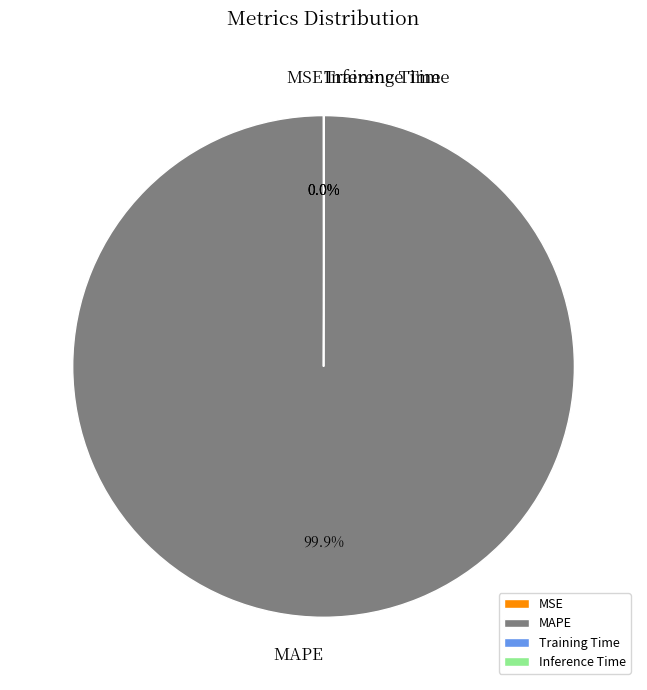

Is there a majority slice in this chart?

Yes